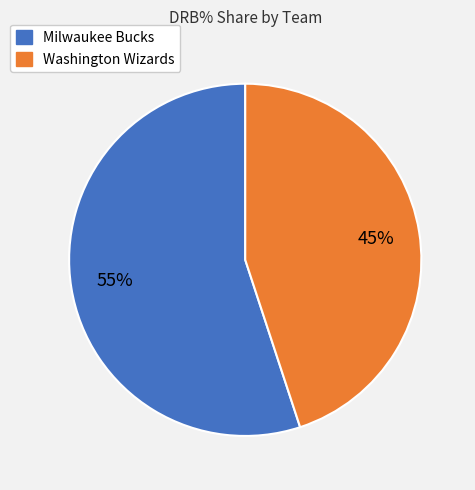

To the nearest percent, what is the combined percentage of Milwaukee Bucks and Washington Wizards?

100%